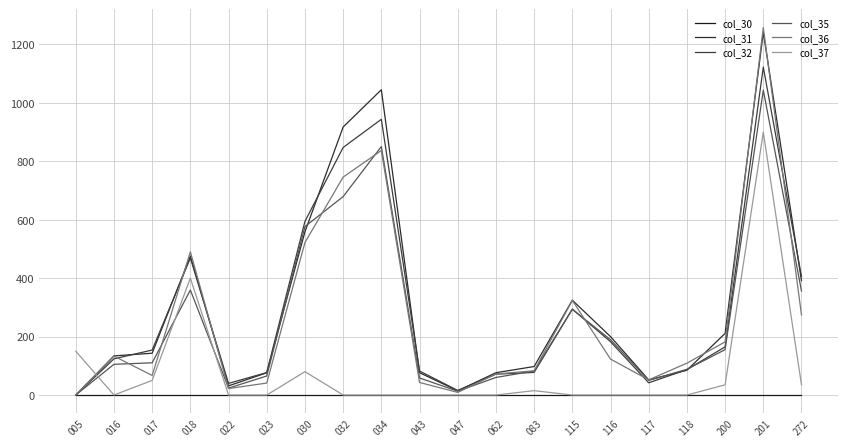

Which has a higher value, 047 or 200?

047